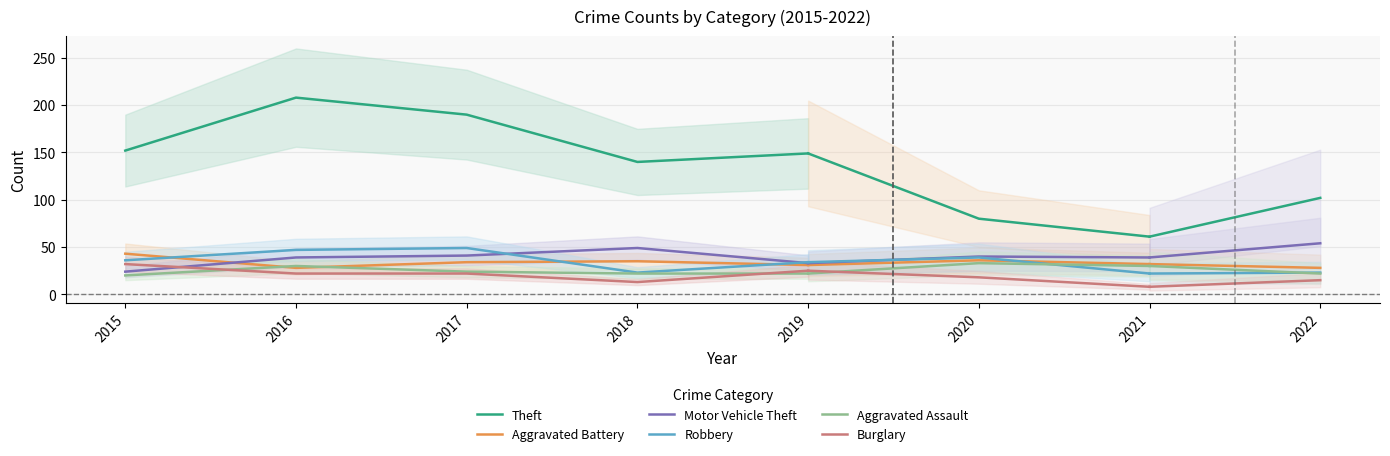

What are all the series names shown in the legend?

Theft, Aggravated Battery, Motor Vehicle Theft, Robbery, Aggravated Assault, Burglary